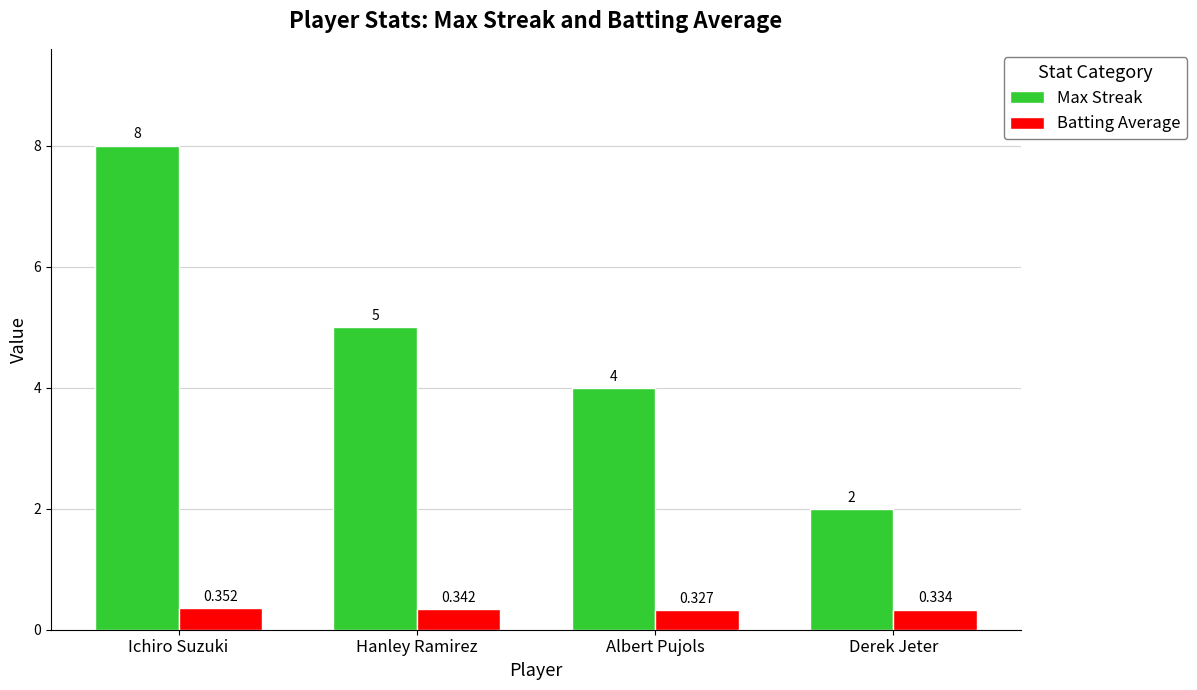

At which label is Max Streak closest to 5?

Hanley Ramirez